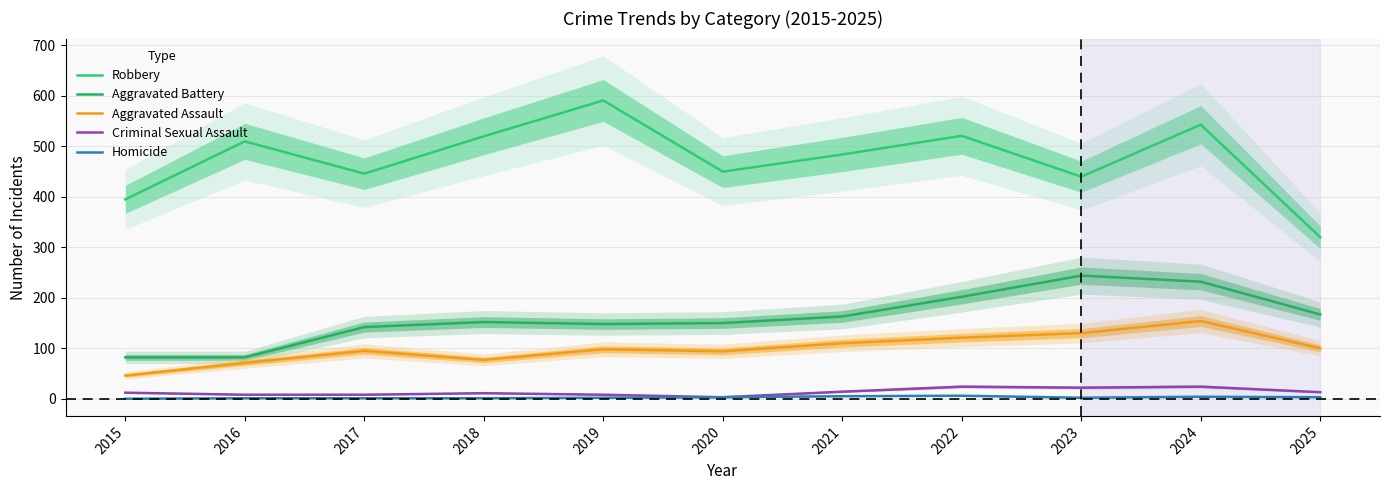

Read the Aggravated Battery value at 2017.

142